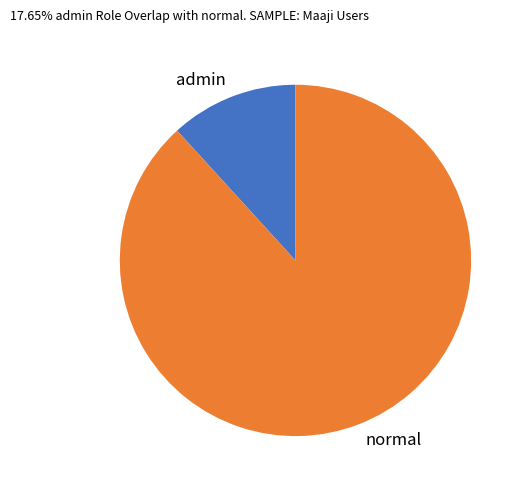

Which slice is the largest?

normal